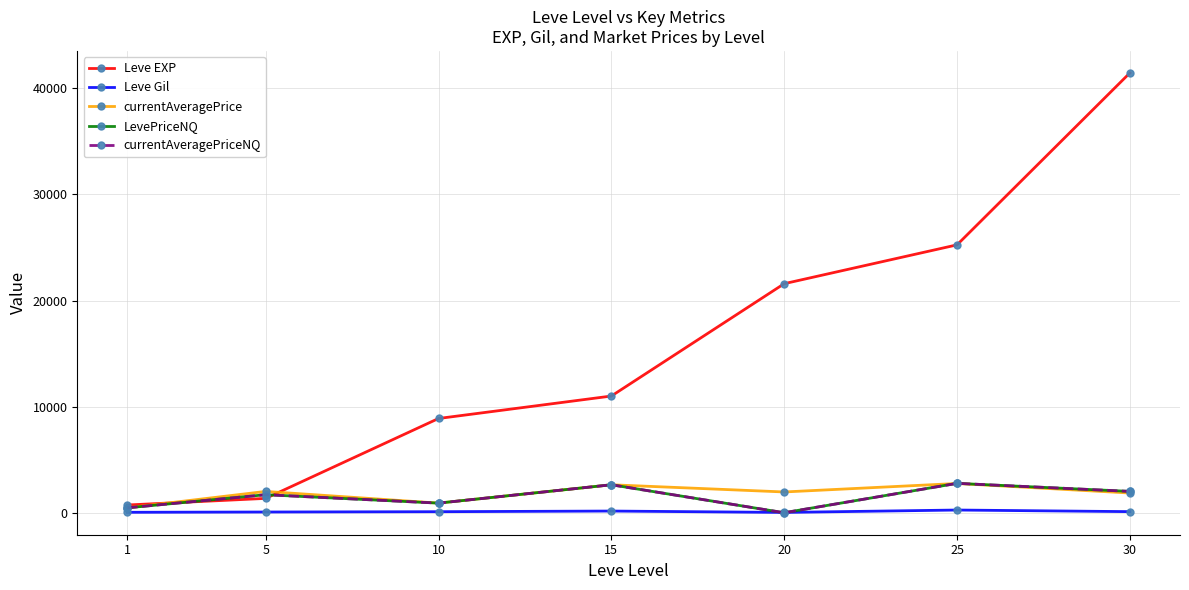

Reading left to right, what are all the values shown in this chart?

Leve EXP: 800.0	1420.0	8930.0	11040.0	21600.0	25250.0	41410.0
Leve Gil: 113.0	140.0	169.0	230.0	101.0	326.0	175.0
currentAveragePrice: 533.3	2074.8	975.7	2700.0	2024.0	2821.6	1924.1
LevePriceNQ: 533.3	1766.3	975.7	2700.0	72.0	2833.0	2078.6
currentAveragePriceNQ: 533.3	1766.3	975.7	2700.0	72.0	2833.0	2078.6